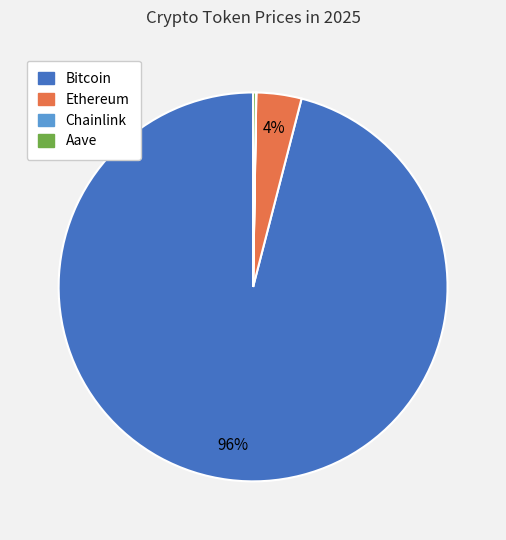

Which has a higher value, Bitcoin or Ethereum?

Bitcoin